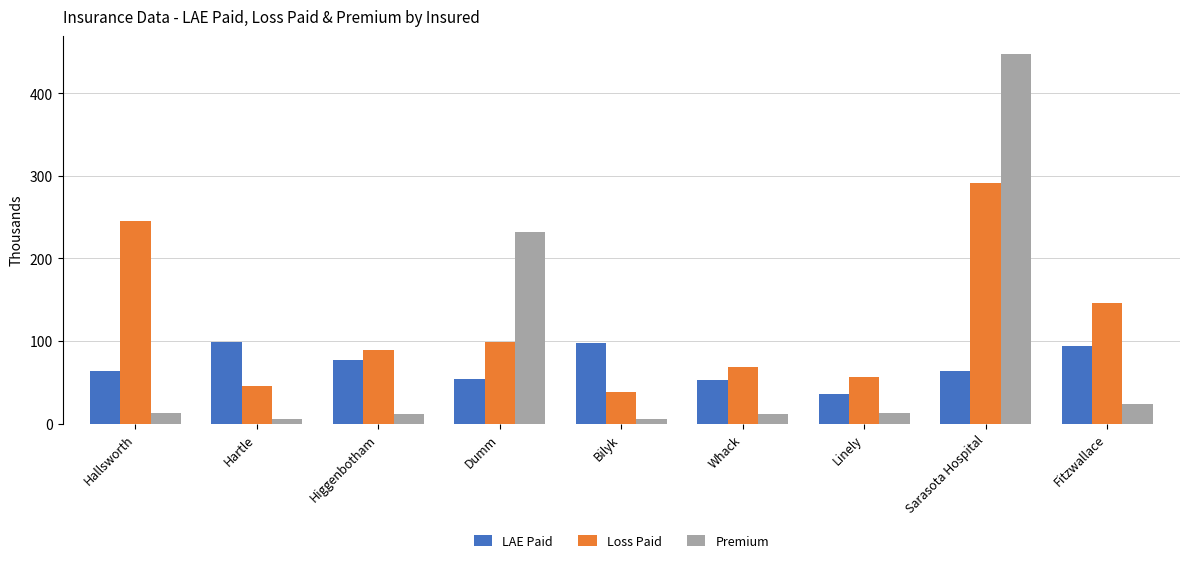

What is the difference between the Loss Paid values at Whack and Hallsworth?

175963